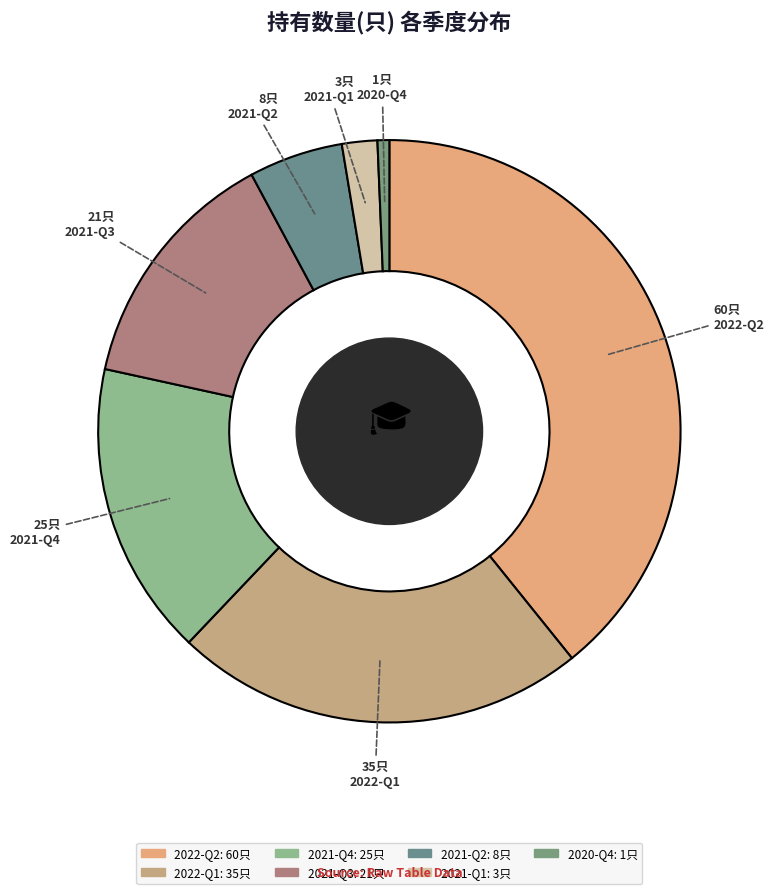

To the nearest percent, what percentage of the pie is 2022-Q2?

39%